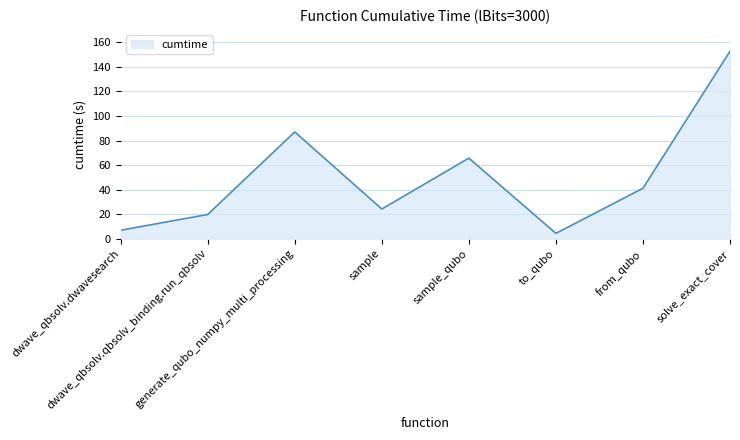

How many interior local peaks (higher than both neighbors) does the data have?

2